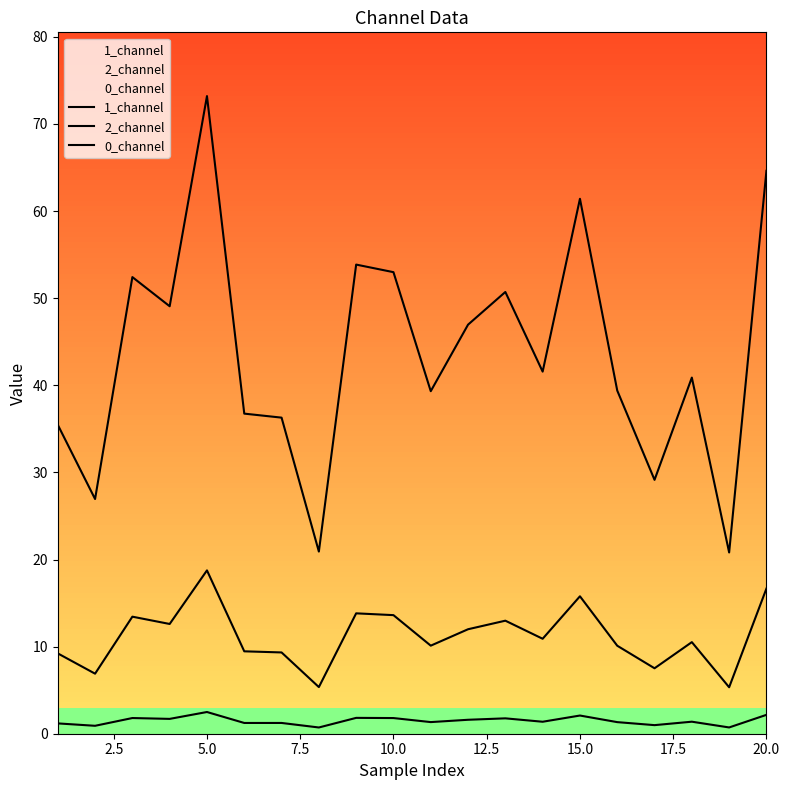

Is it true that 0_channel equals 1.1 at 7.5?

False